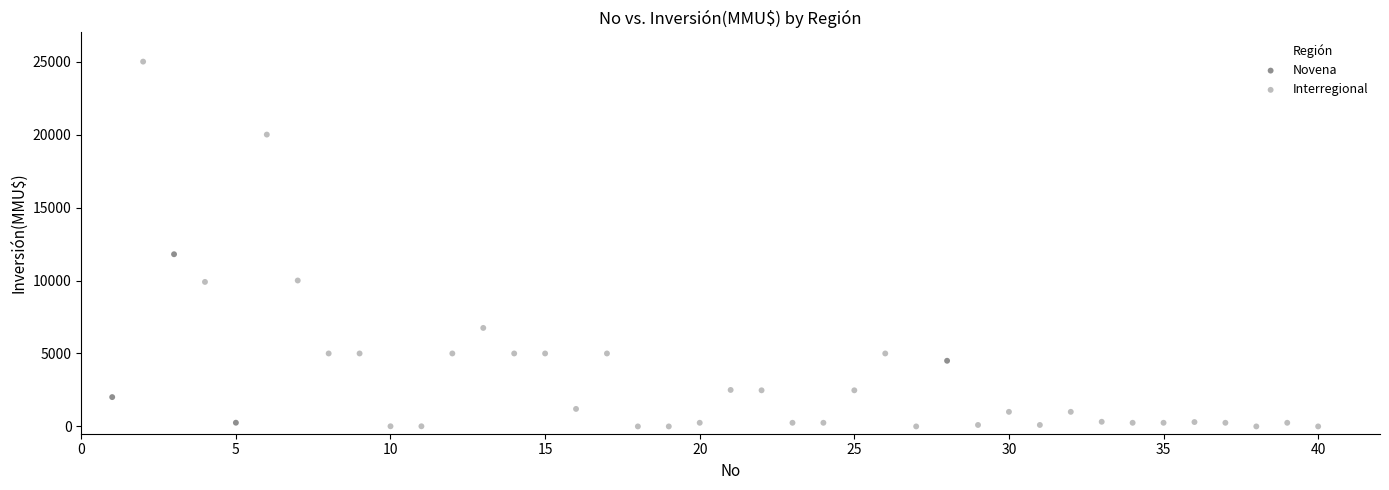

Which series has the widest spread of Y values?

Interregional